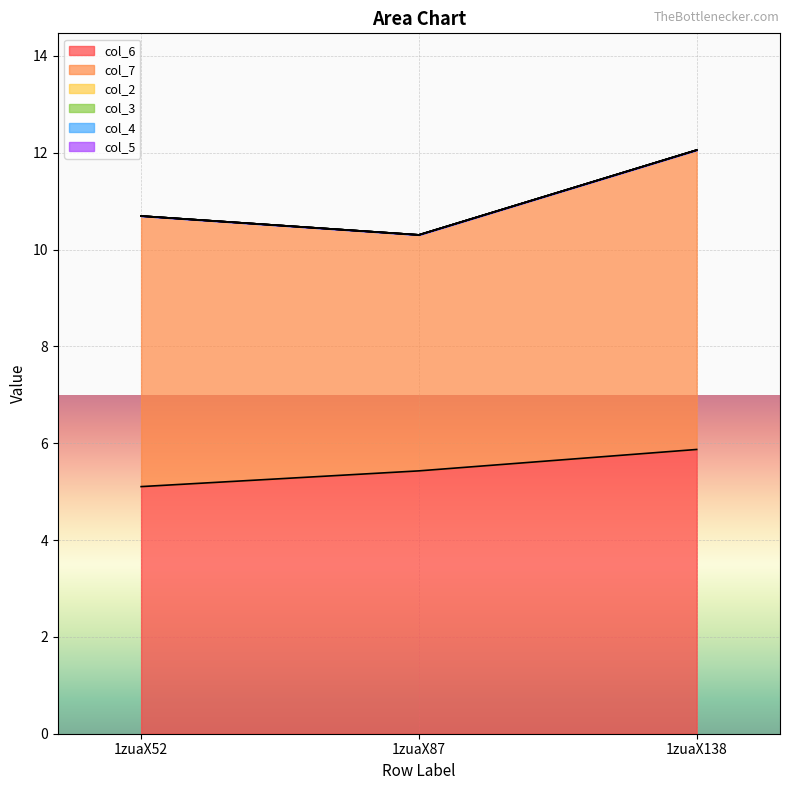

How many lines are shown in the chart?

6